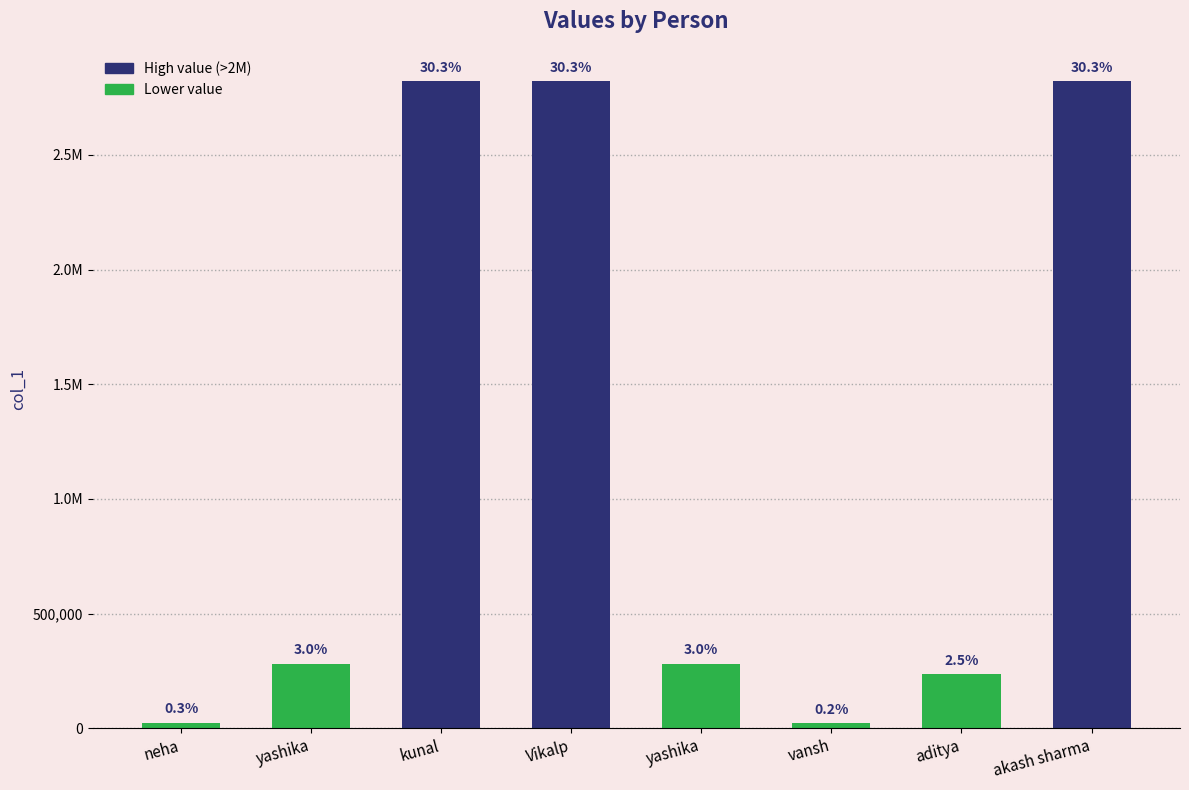

Is it true that the value at yashika is 281946?

True